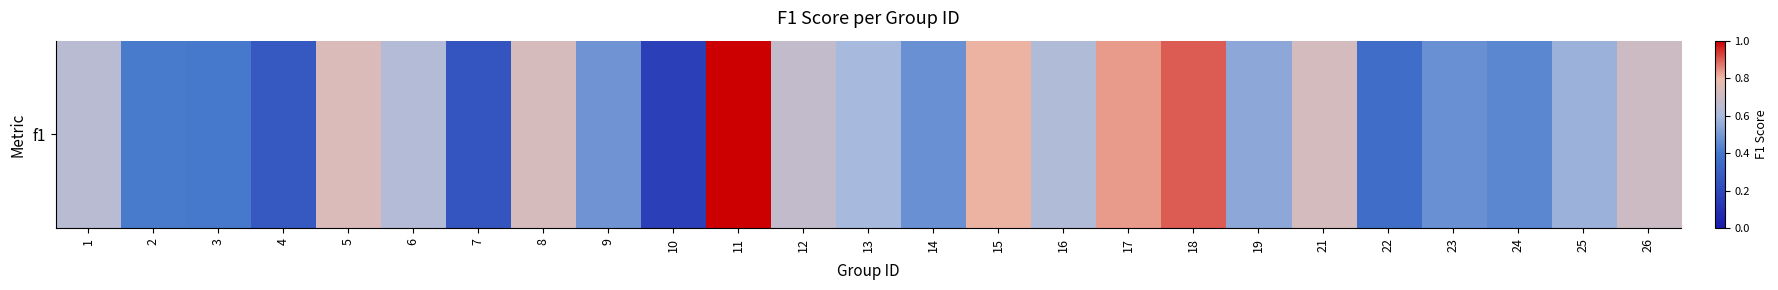

Rank the categories by value from lowest to highest.

10, 7, 4, 22, 3, 2, 24, 14, 23, 9, 19, 25, 13, 16, 6, 1, 12, 26, 21, 8, 5, 15, 17, 18, 11